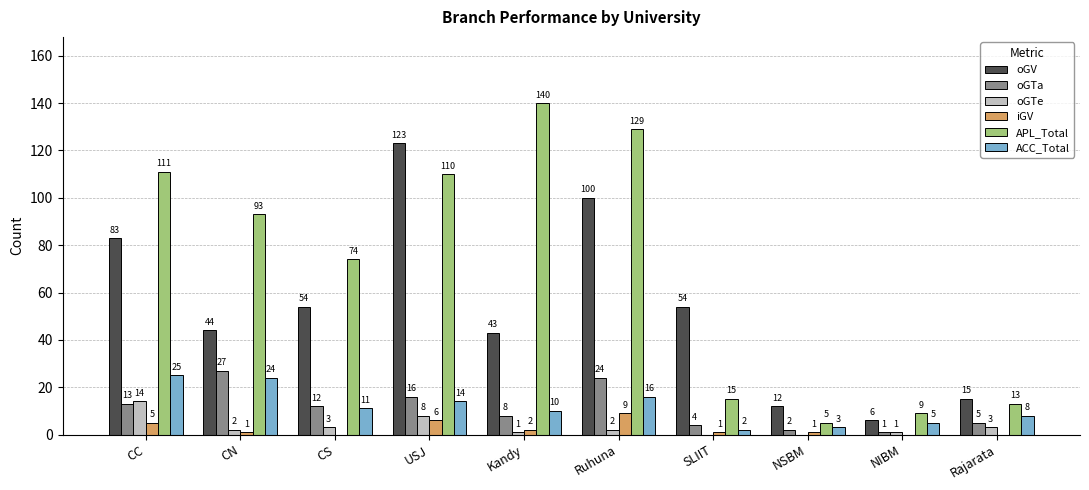

How many groups of bars are there?

10